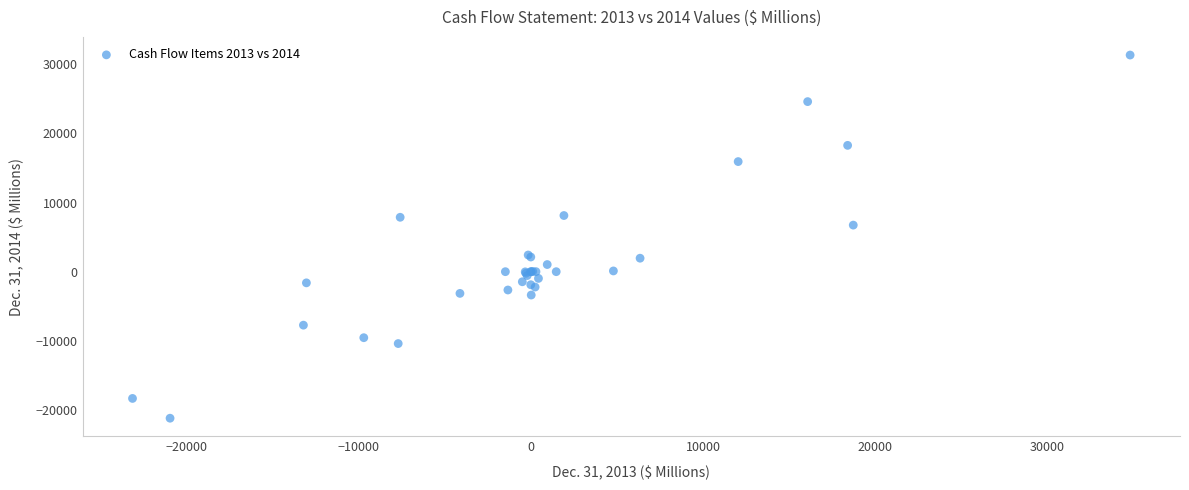

What Y value in the scatter plot is closest to 5069?

6736